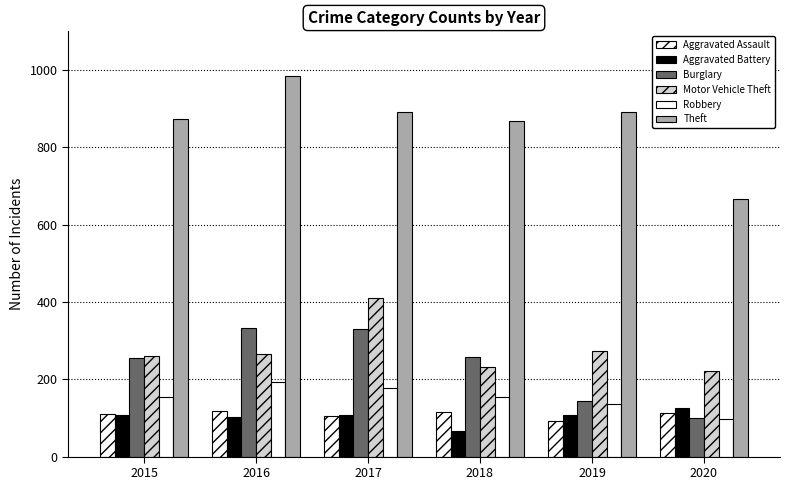

How many distinct data groups are displayed?

6